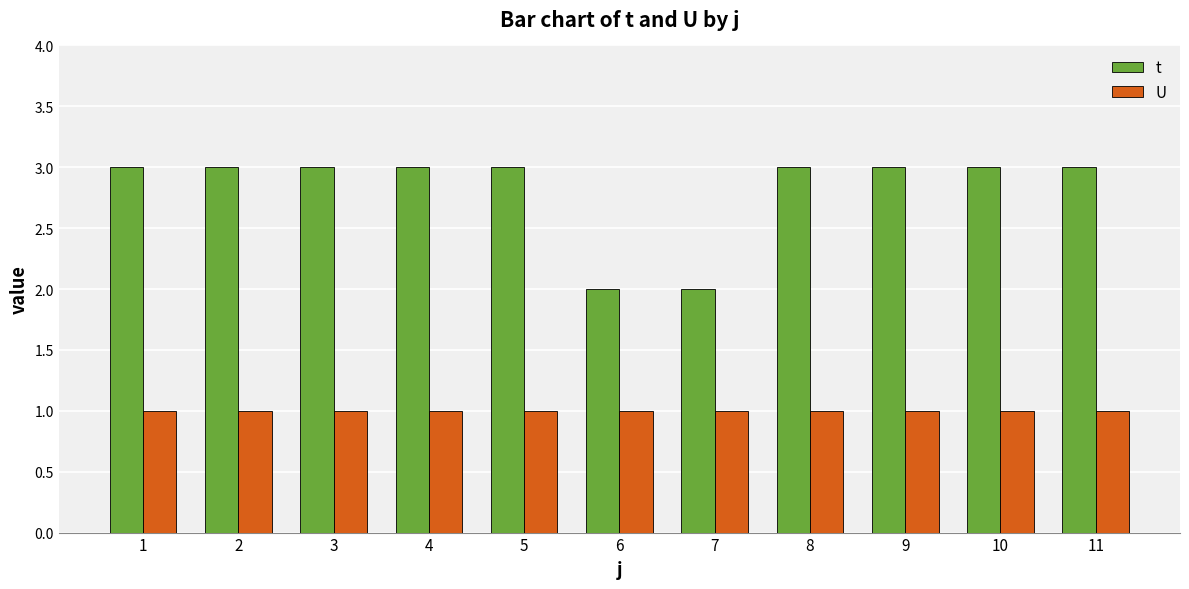

What is the maximum value for t?

3